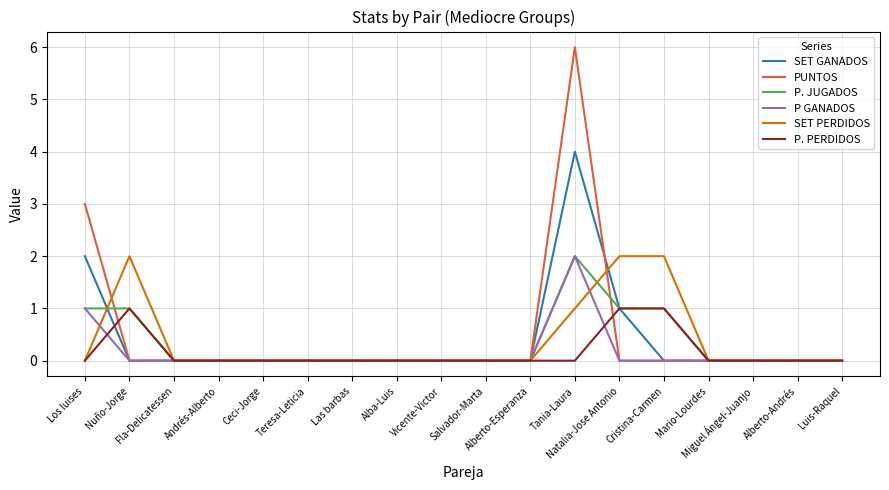

True or false: P GANADOS has more than 0 points higher than both neighbors.

True